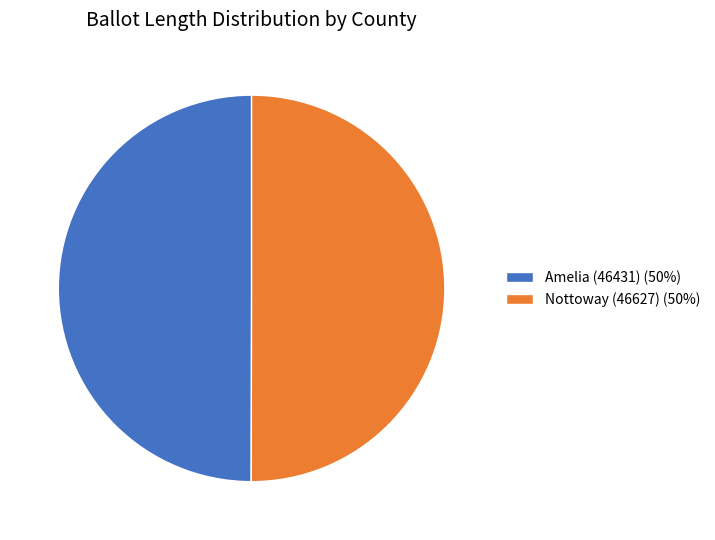

How many segments does this pie chart have?

2